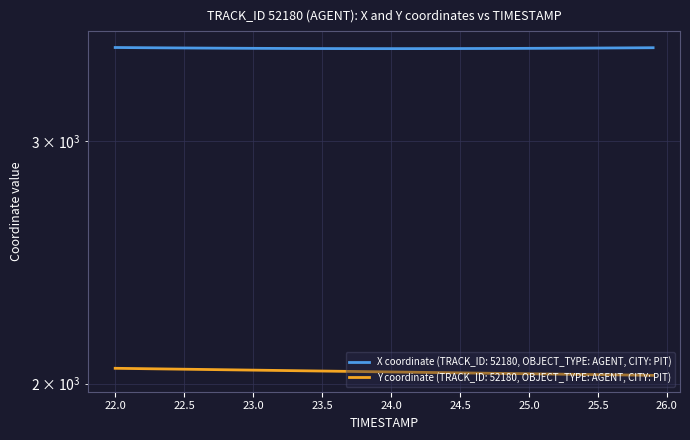

List the series in order of their peak value, lowest first.

Y, X